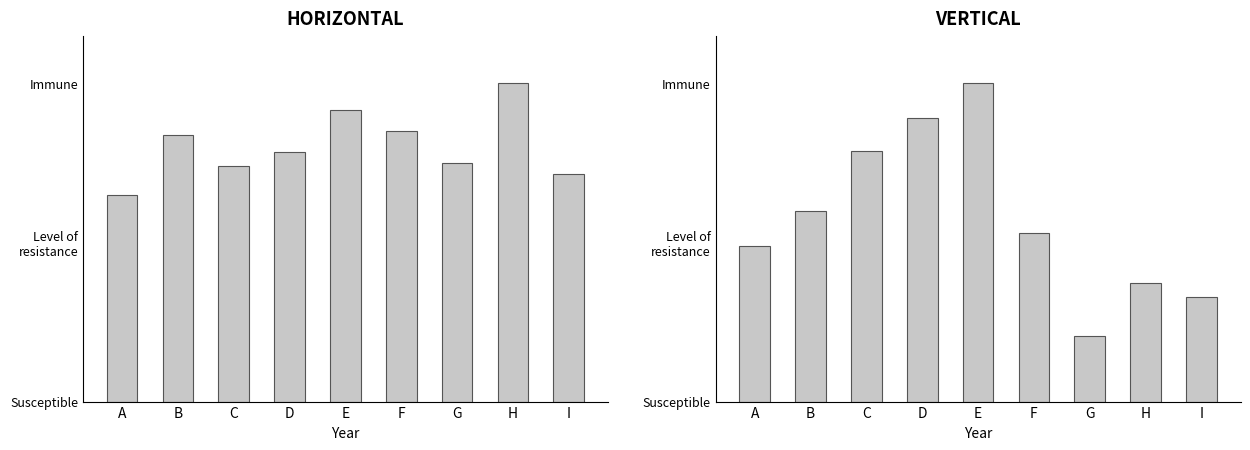

The Theft series shows 0.2 at H. True or false?

False